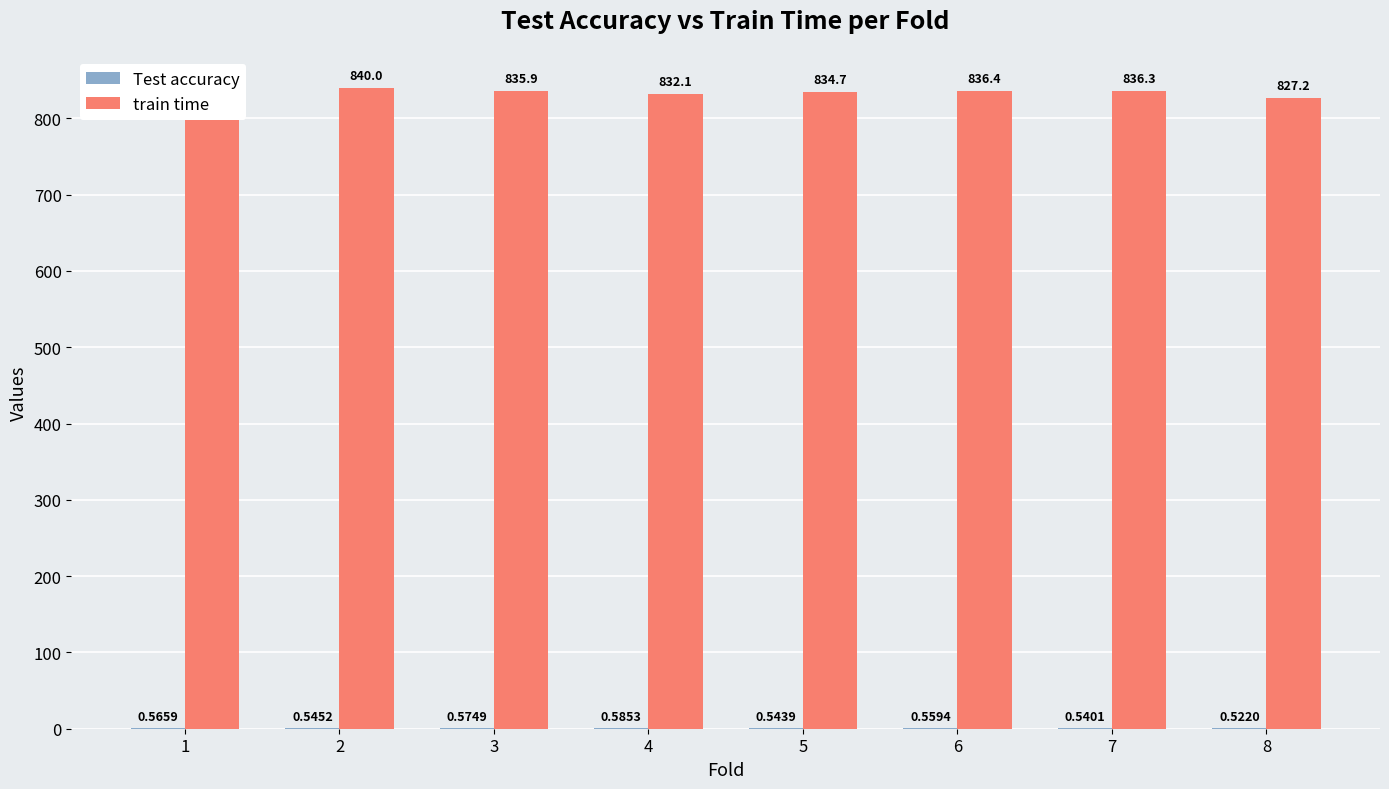

What is the approximate value of Test accuracy at 7?

0.5